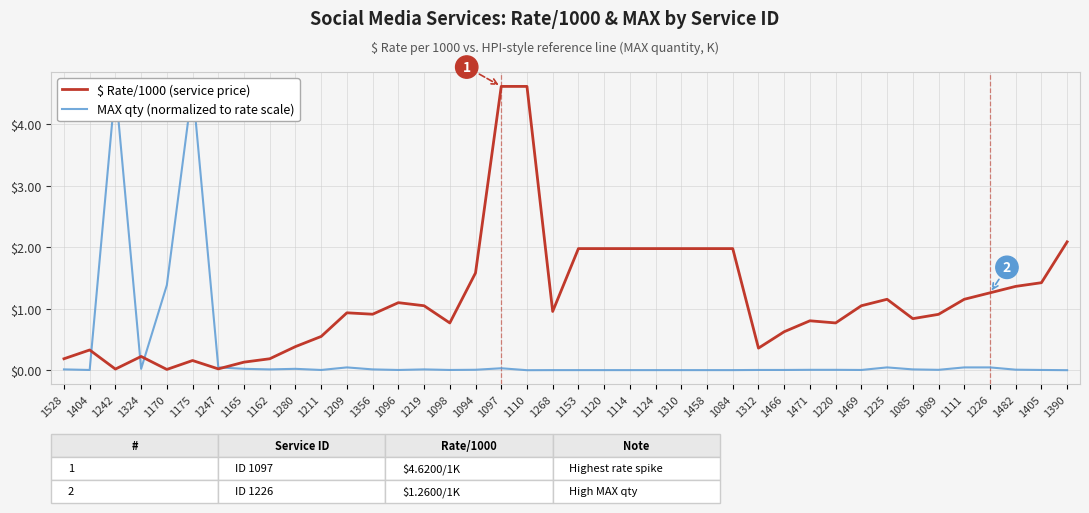

How many lines are shown in the chart?

2